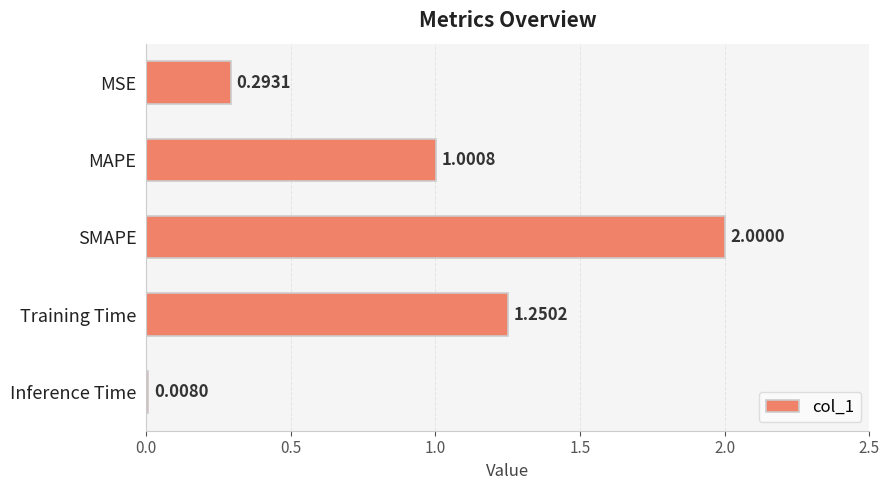

At which category does the chart reach its peak across all series?

SMAPE